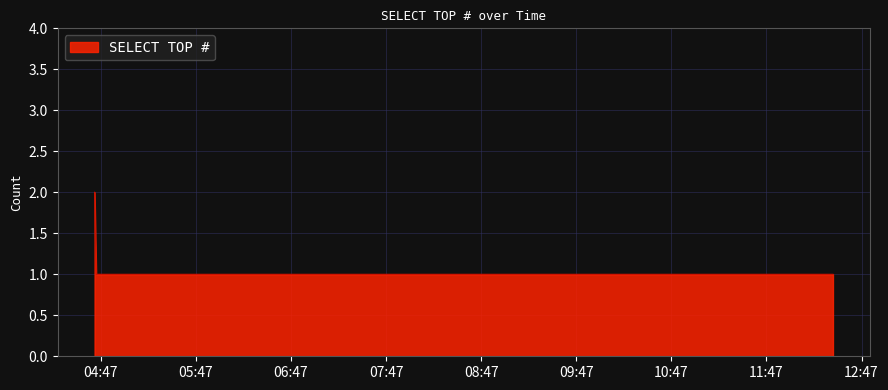

What is the sum of all values?

4